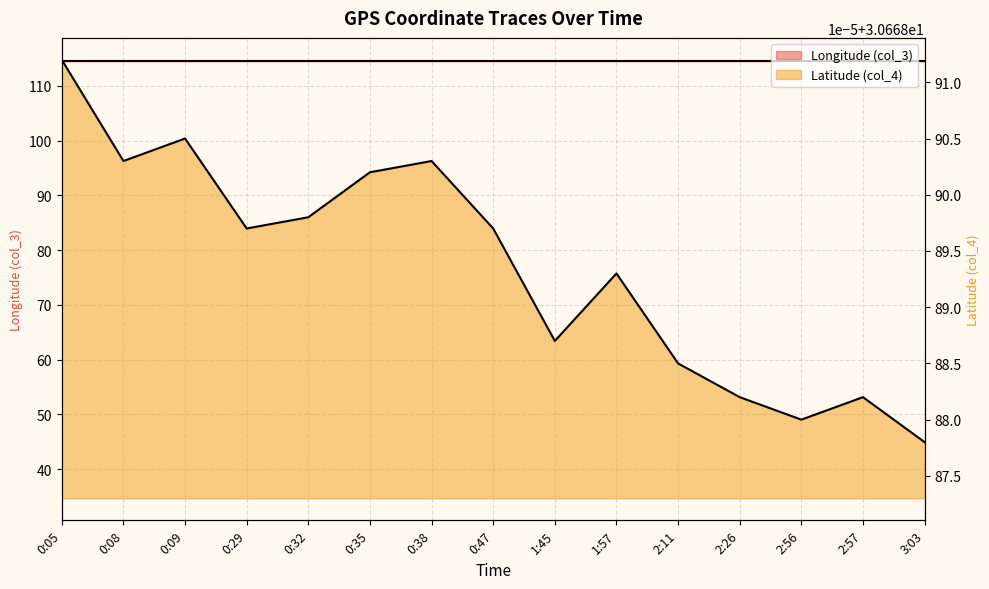

Between 0:32 and 0:47, which series saw the biggest shift?

Longitude (col_3)